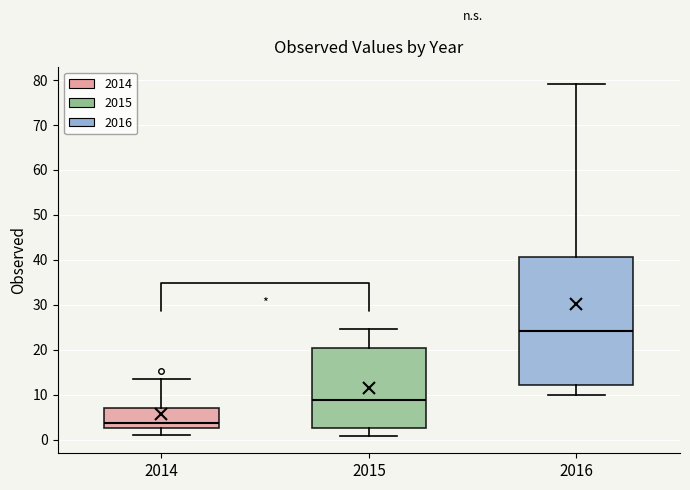

Reading left to right, read every box against the y-axis: the position of its median line, the range the box covers, and the ends of its whiskers. The values are not printed on the chart, so give them approximately, as read against the axis.

2014: median 4, box 2 to 7, whiskers 1 to 13
2015: median 9, box 2 to 20, whiskers 1 to 25
2016: median 24, box 12 to 41, whiskers 10 to 79